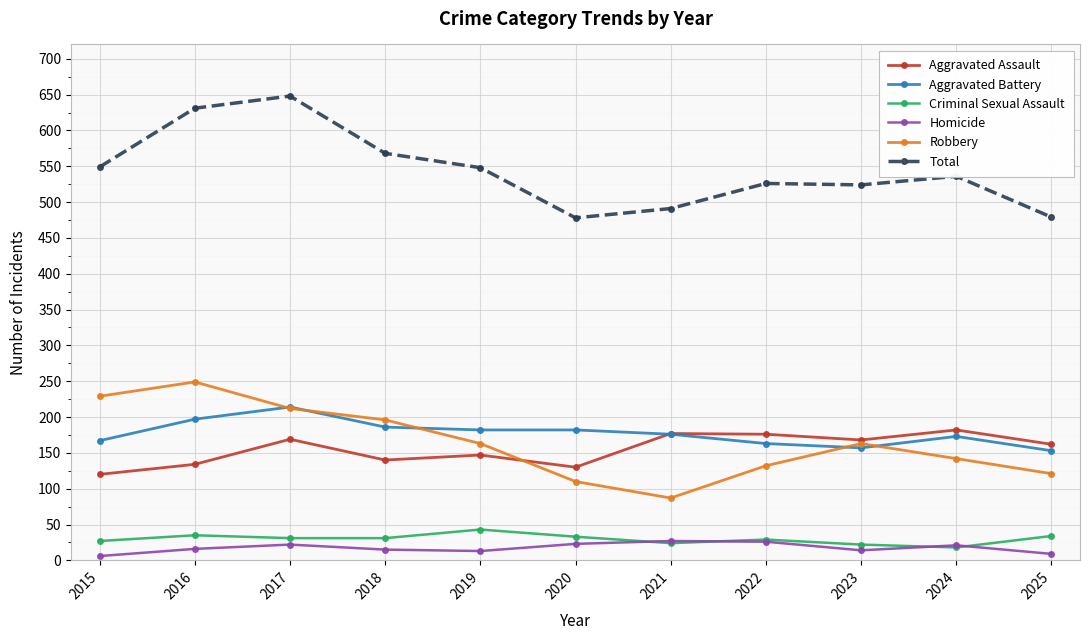

Is this an area chart (filled region under the line)?

No